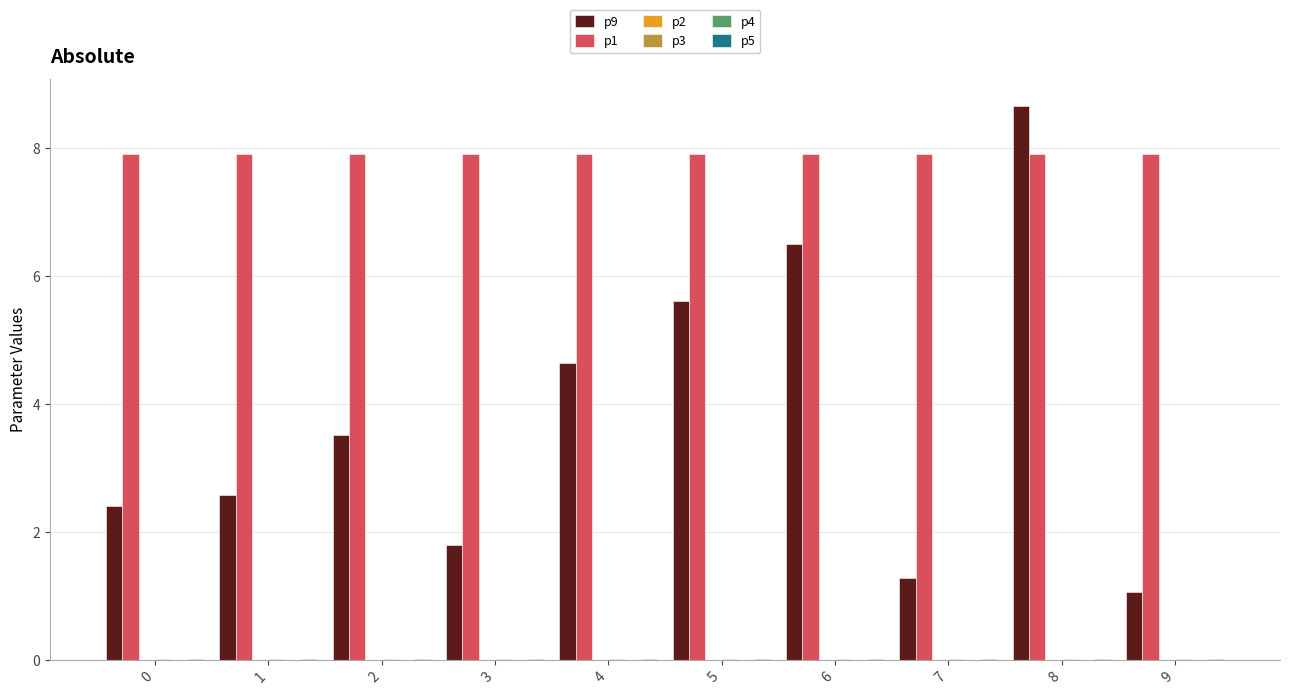

True or false: p1 has a value of 4.5 at 7.

False